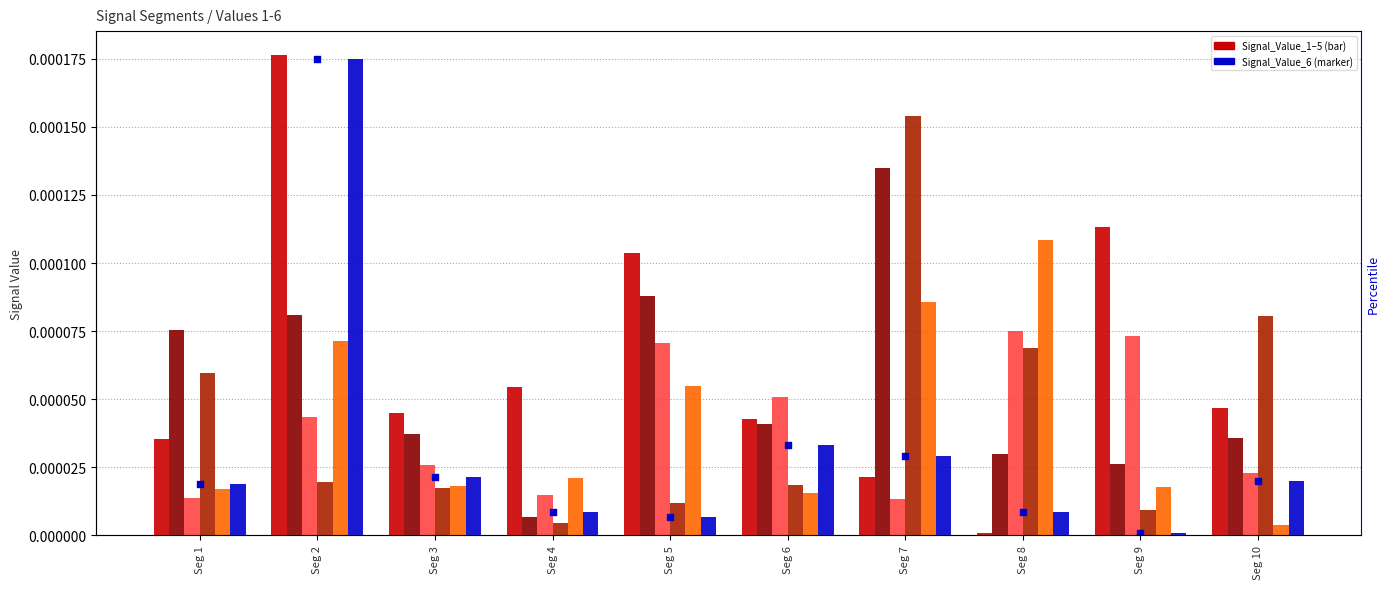

Which series contains the highest Y value?

Signal_Value_1